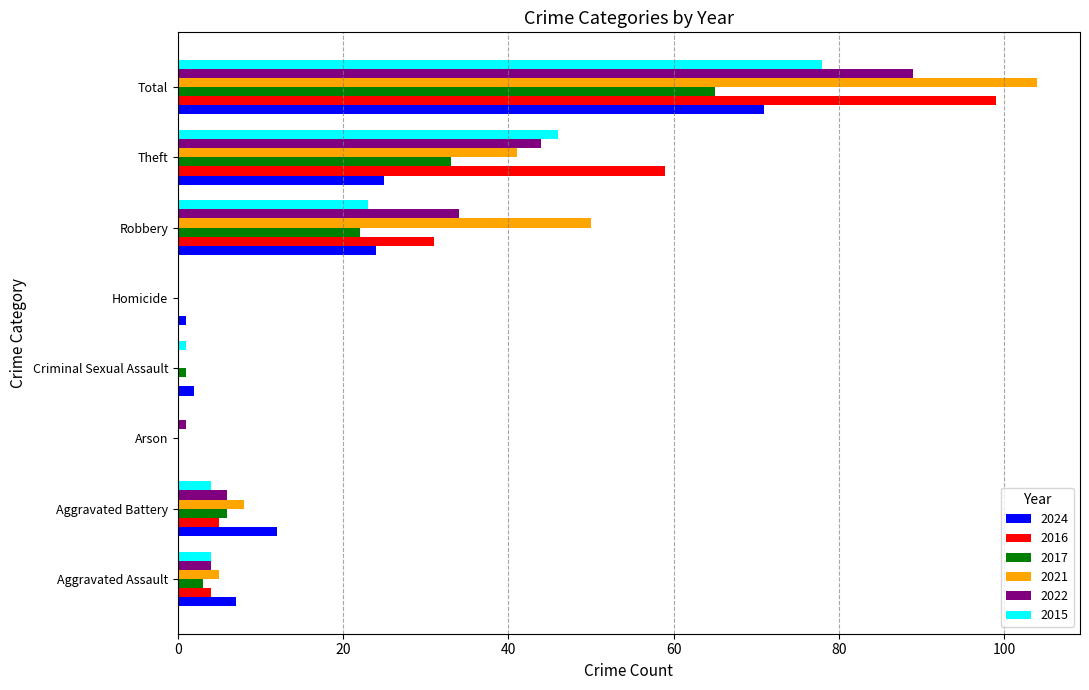

What are all the series names shown in the legend?

2024, 2016, 2017, 2021, 2022, 2015